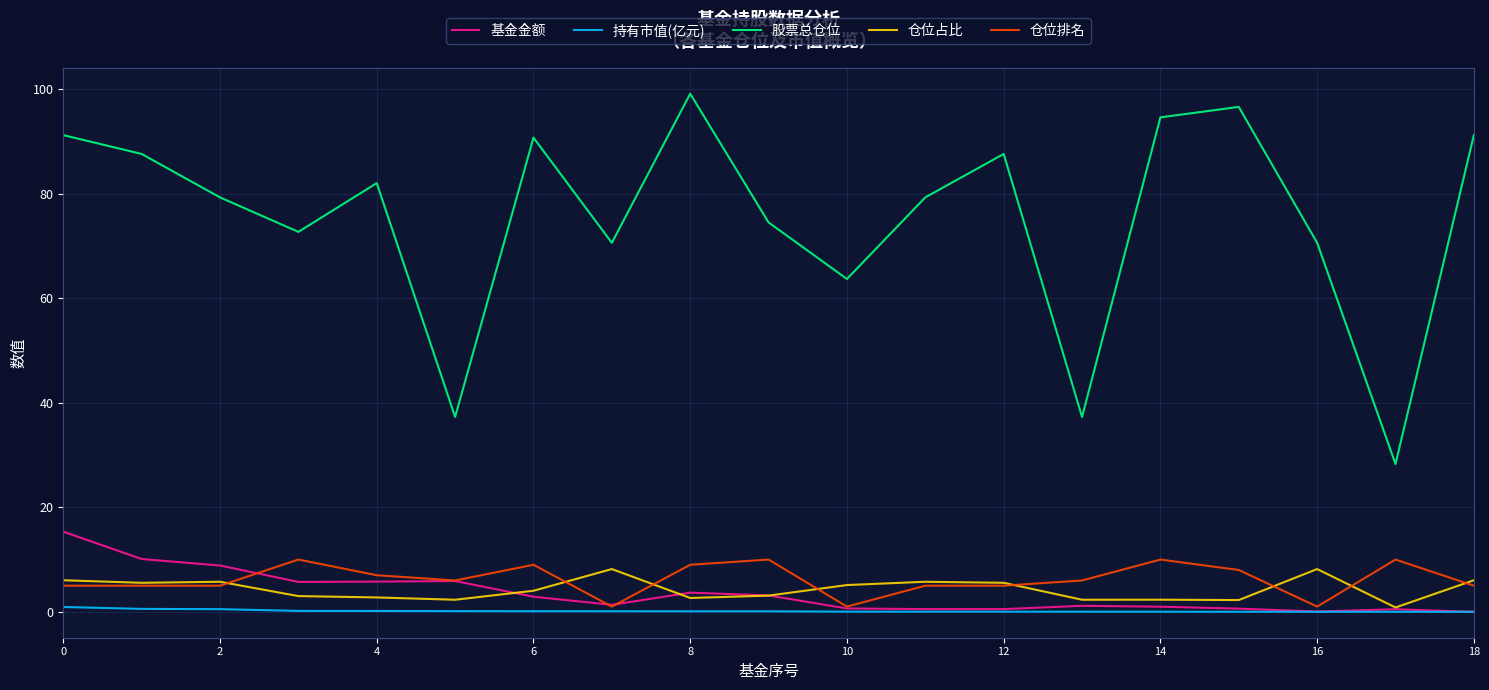

What is the maximum value shown in the chart?

99.1